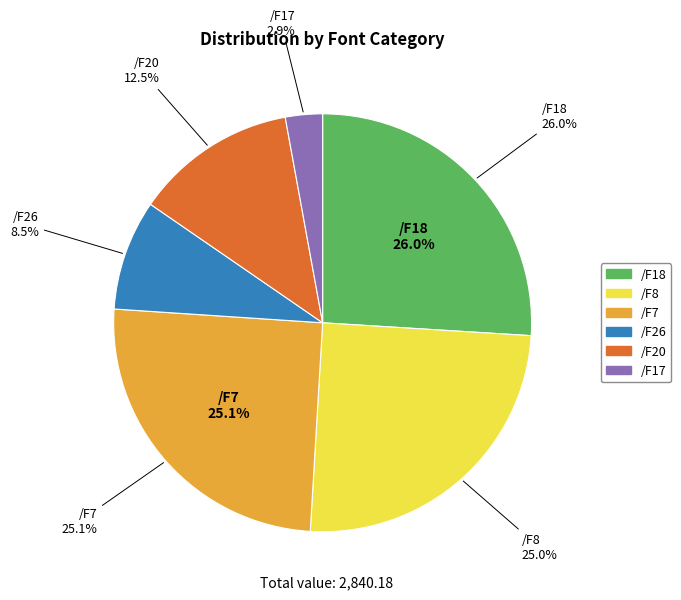

The /F26 slice represents 14% of the pie. True or false?

False